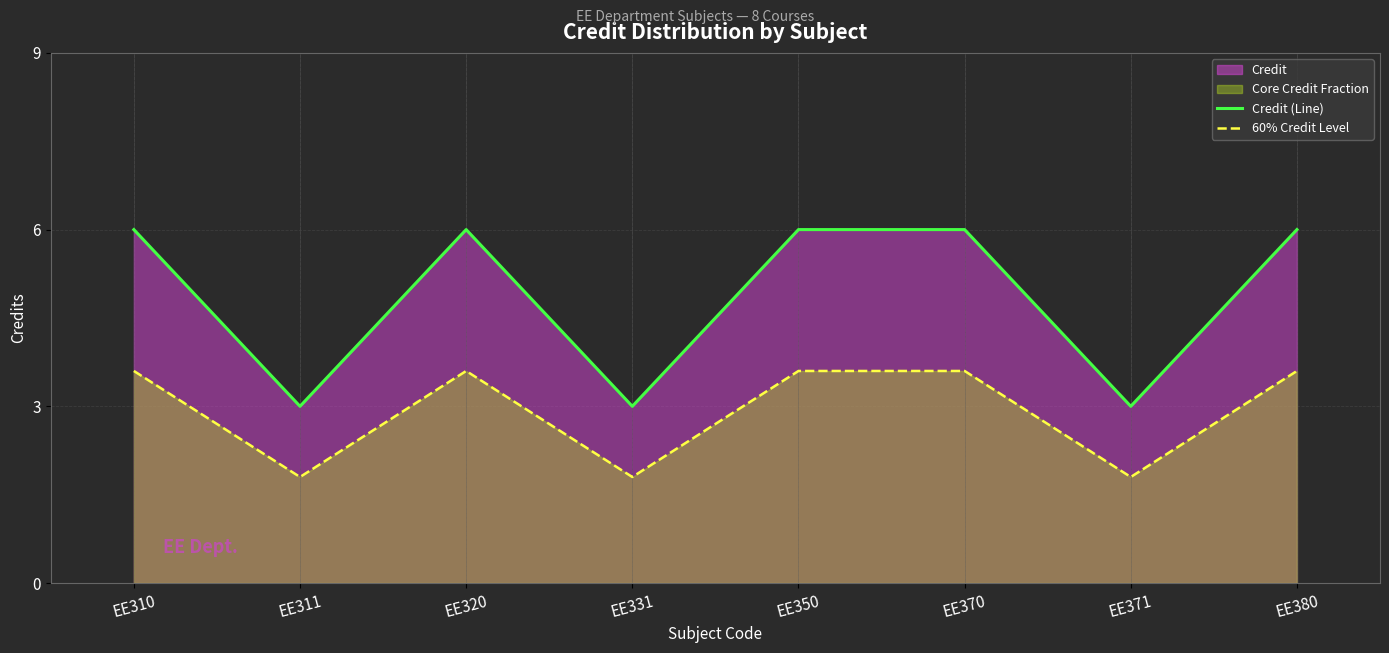

Which series has the largest total across all categories?

Credit (Line)